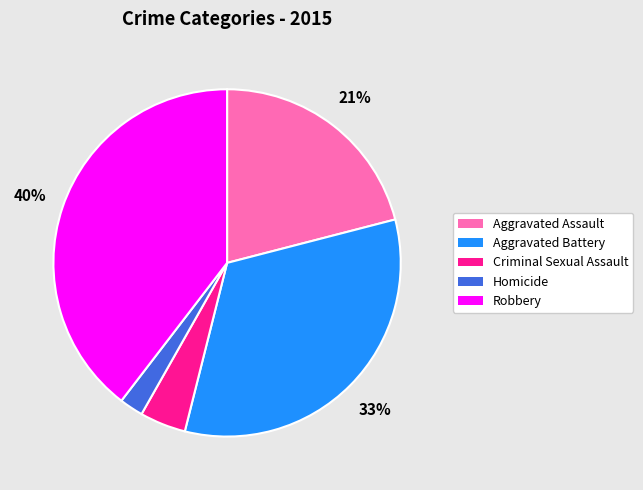

To the nearest percent, what is the difference between the Aggravated Assault and Criminal Sexual Assault slice percentages?

17%